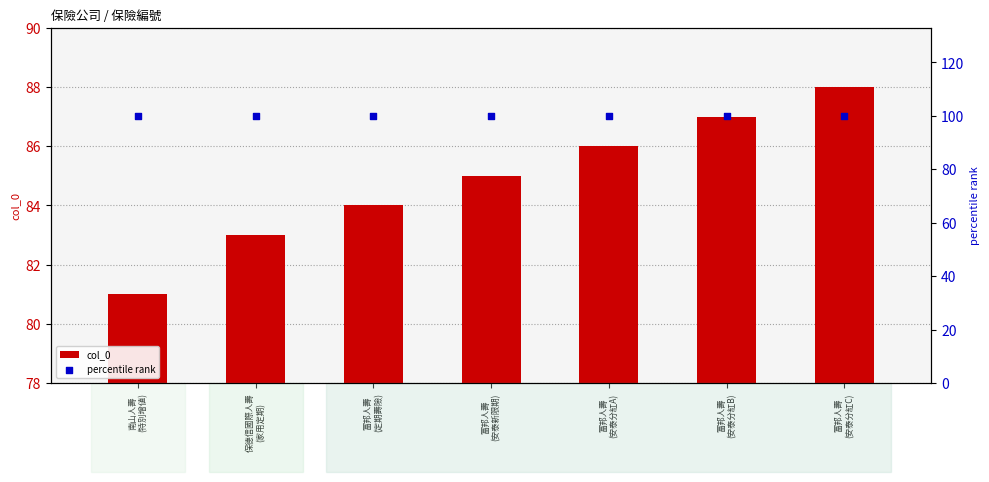

Which series has the largest total across all categories?

percentile rank